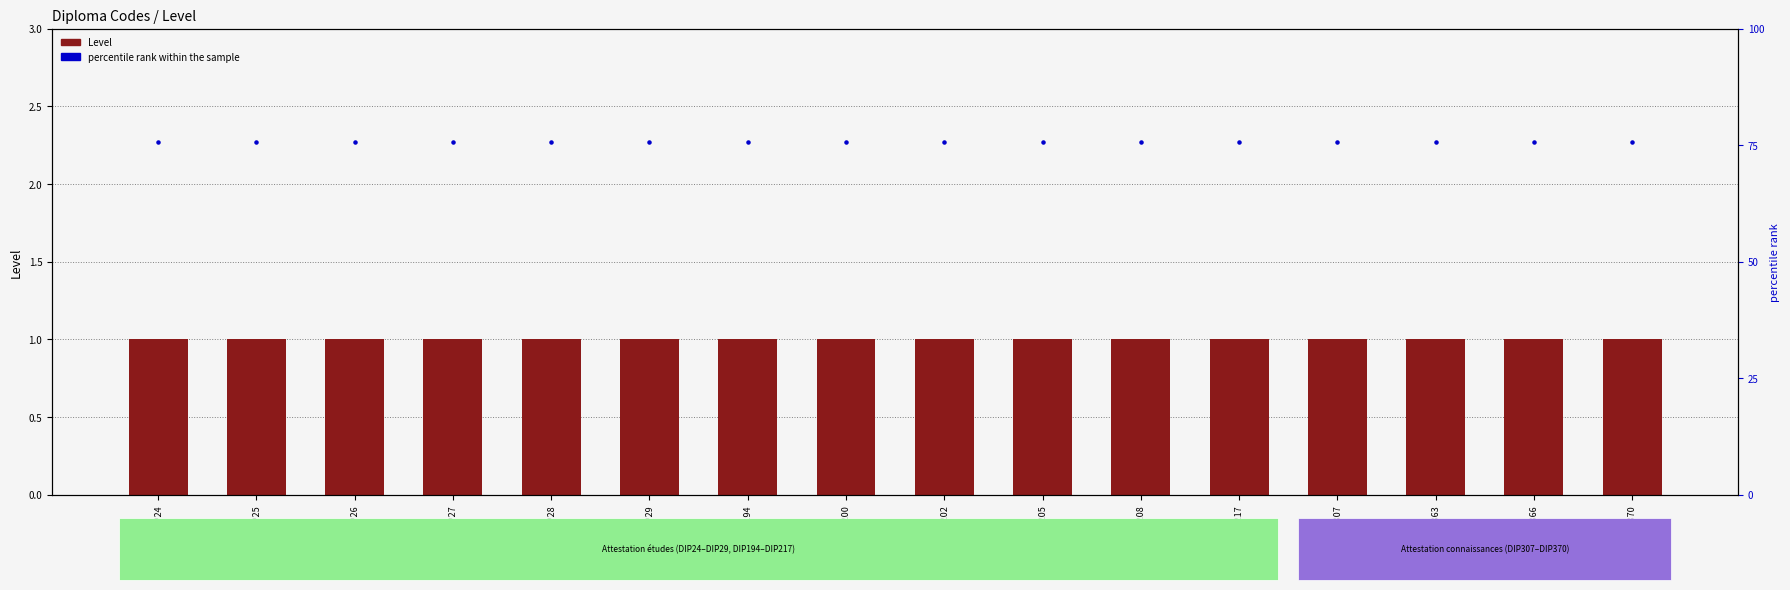

Which series has the largest Y range (max minus min)?

Level